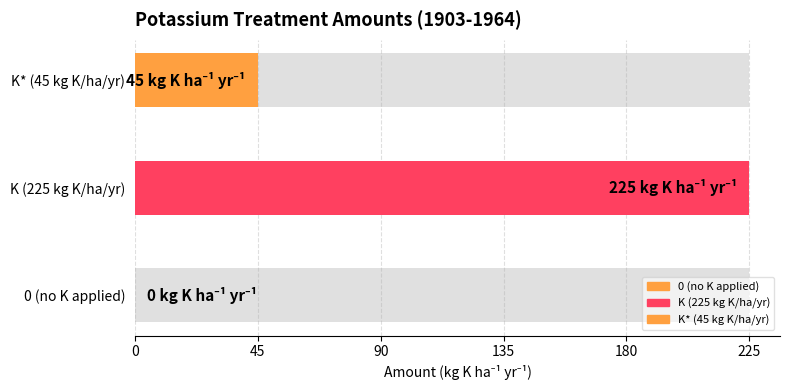

How many values are above zero?

2